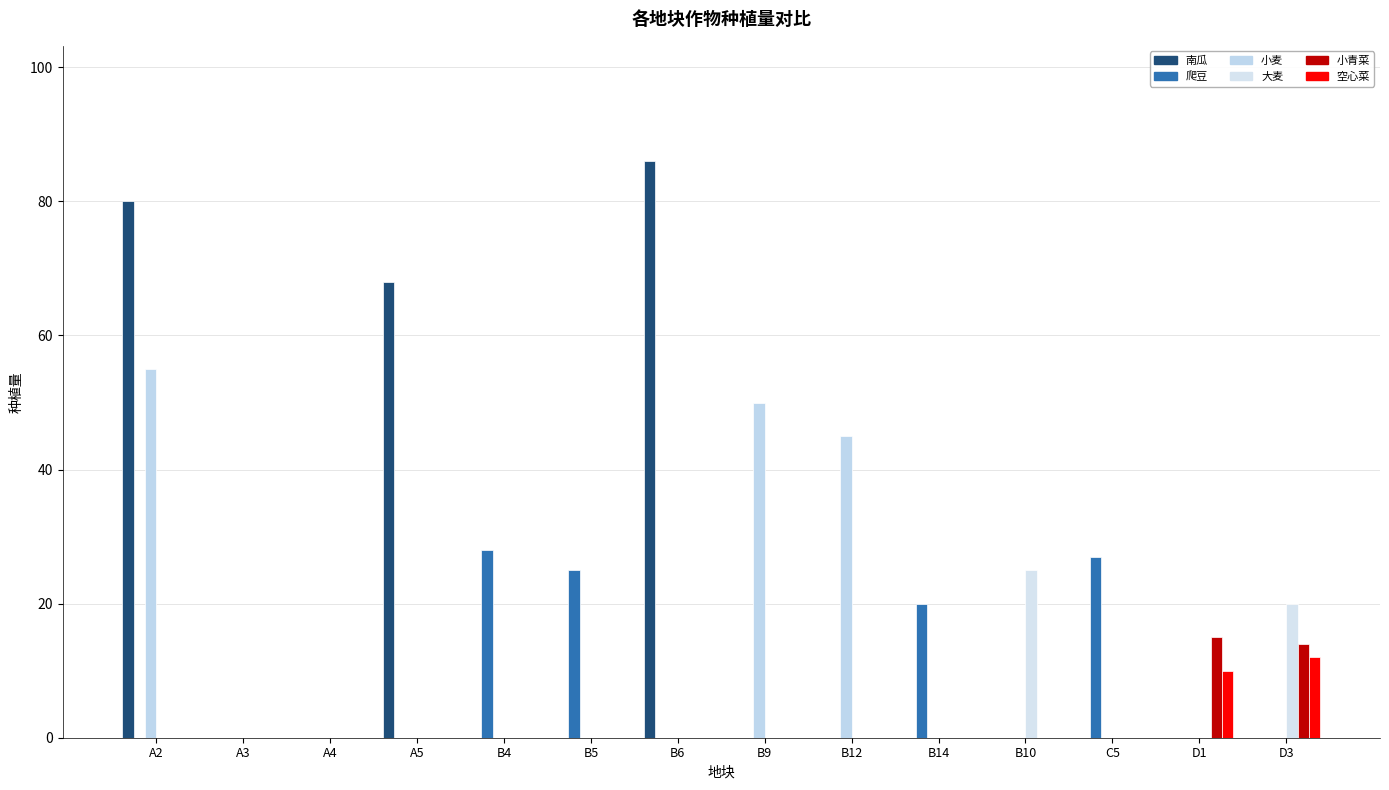

Which series has the widest spread of values?

南瓜